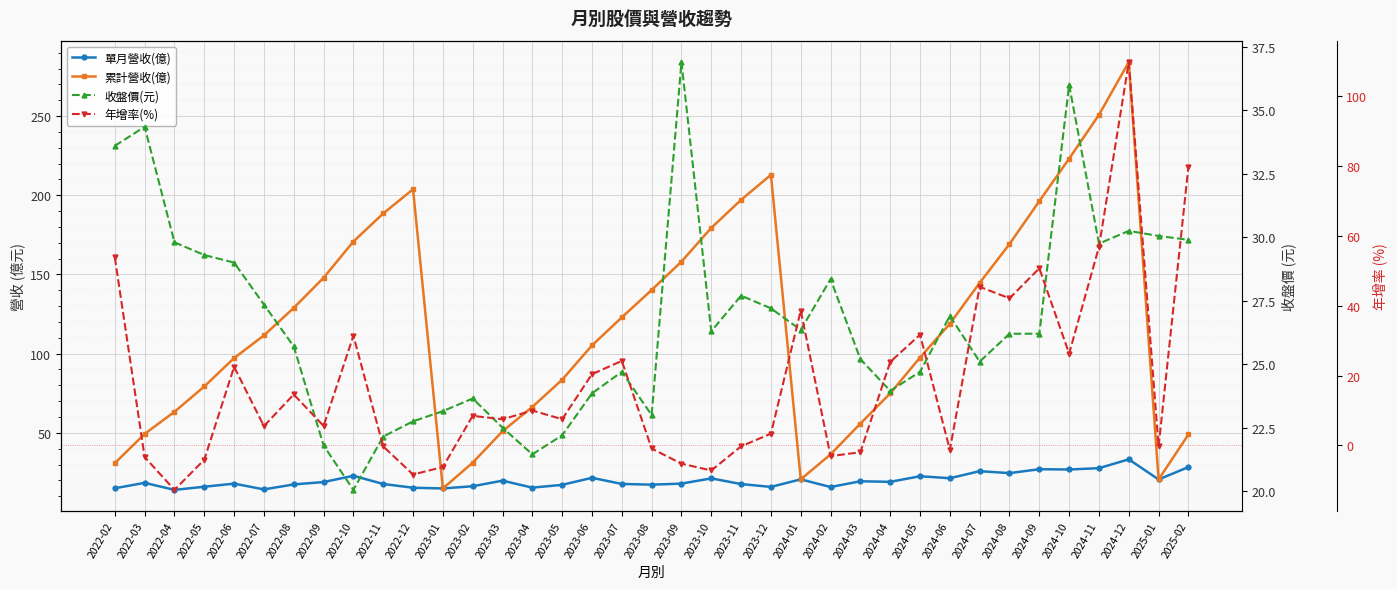

Is the value of 收盤價(元) at 2022-06 greater than the value of 單月營收(億) at 2022-06?

Yes